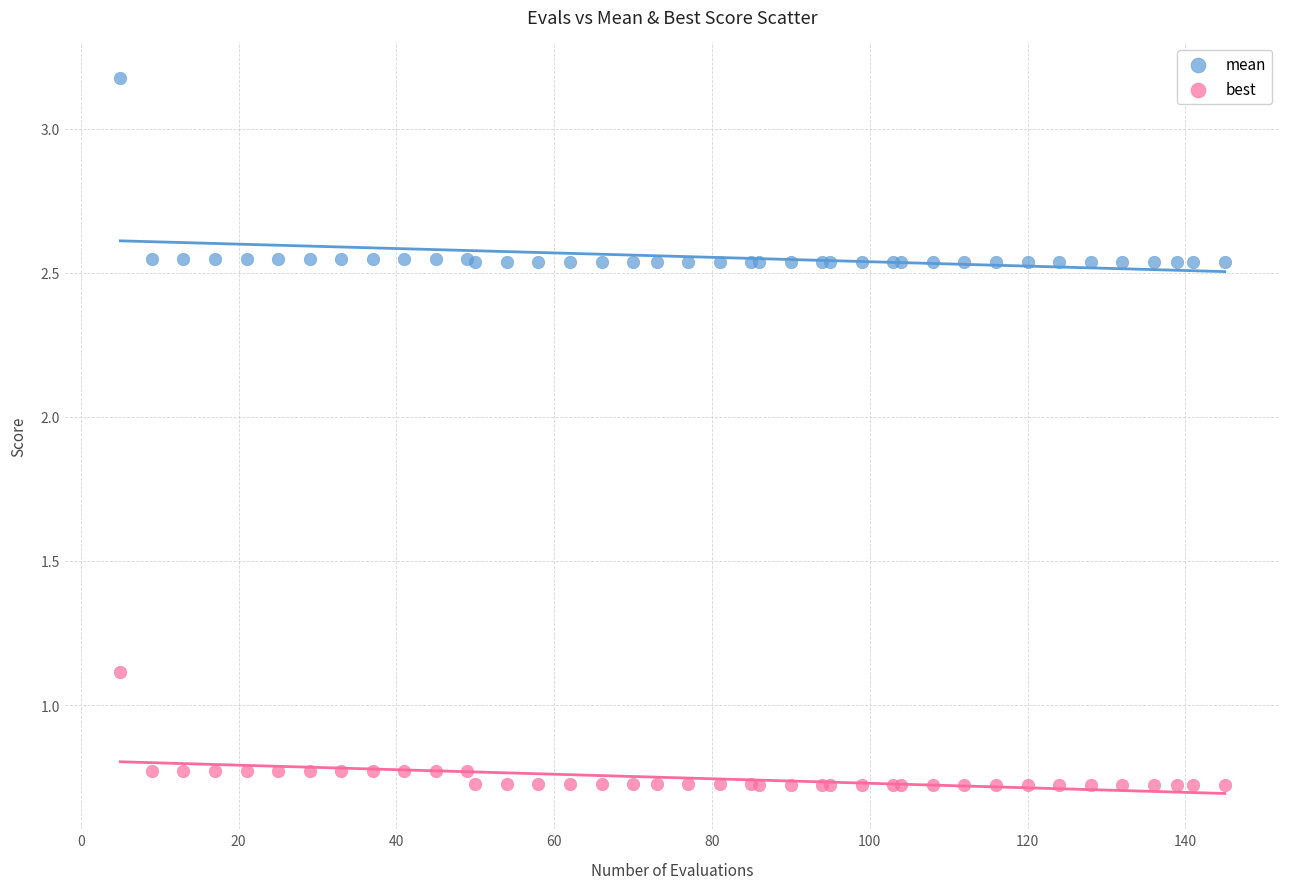

Which series has the largest Y range (max minus min)?

mean